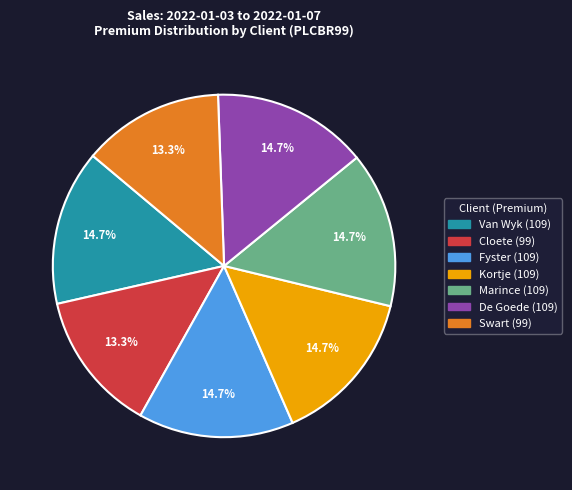

What percentage is NOT represented by Kortje?

85.3%